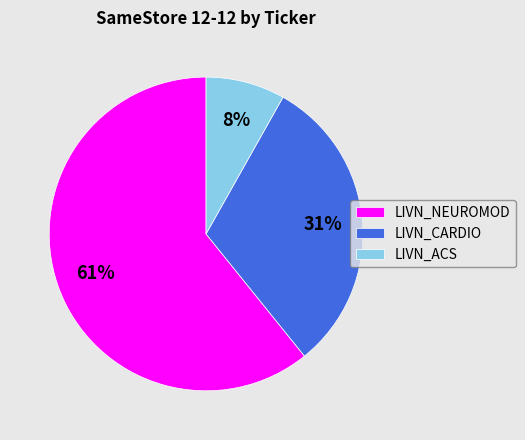

What is the largest slice in the pie chart?

LIVN_NEUROMOD